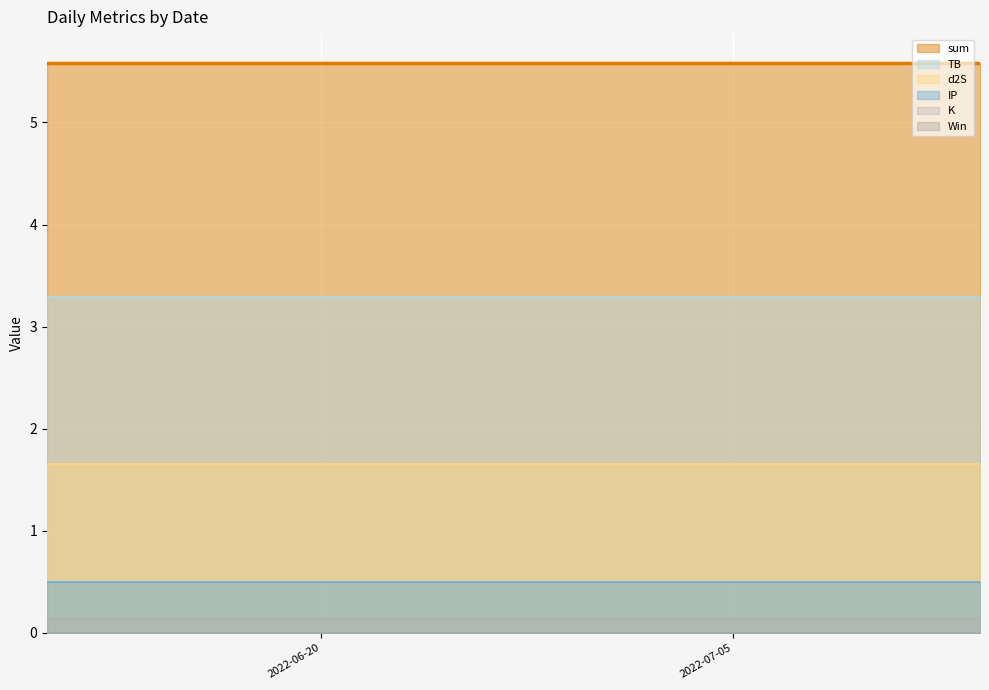

At how many categories does at least one series exceed 0?

3